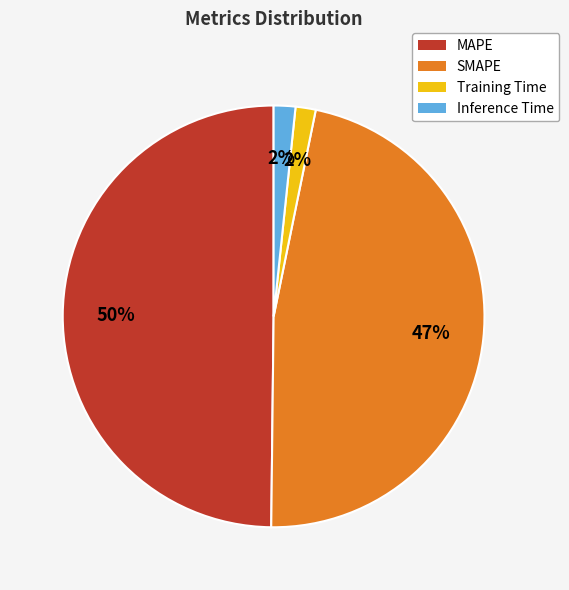

Does Inference Time represent more than half of the total?

No